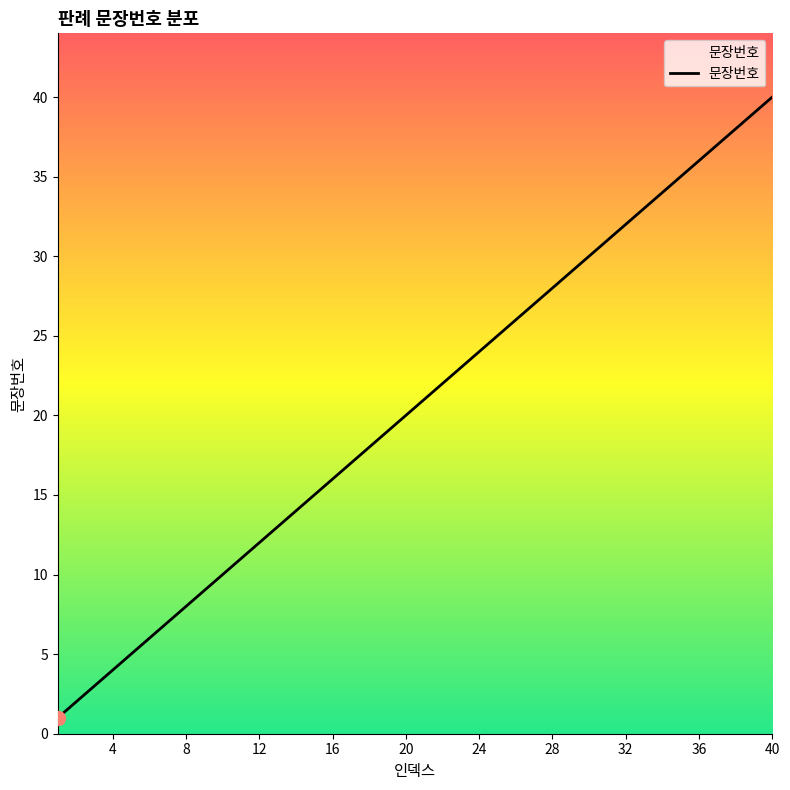

What is the difference between the maximum and minimum values?

39